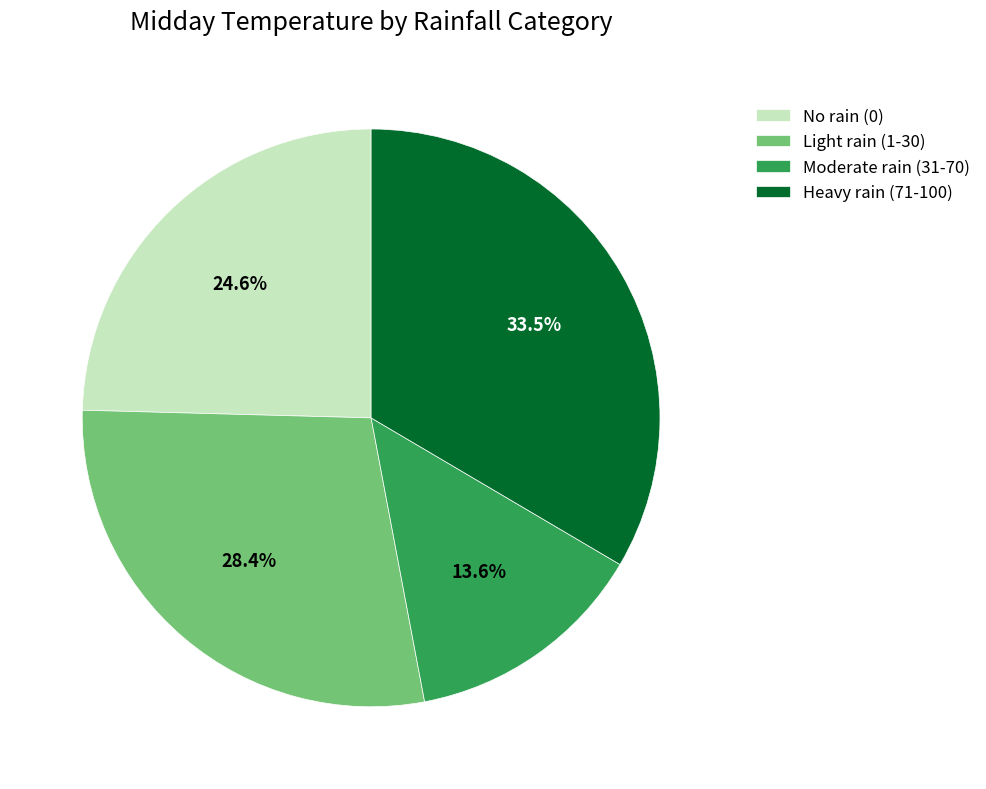

Which slice is the smallest?

Moderate rain (31-70)